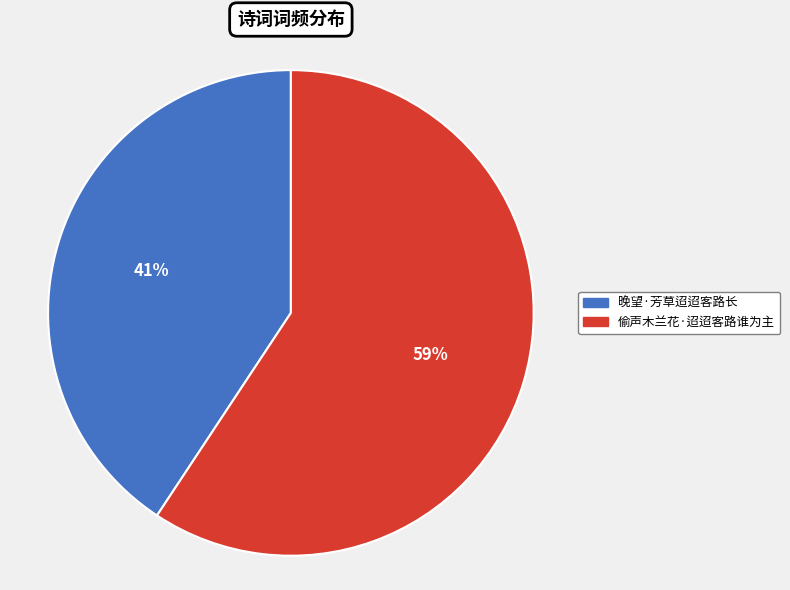

What is the ratio of the value at 晚望·芳草迢迢客路长 to the value at 偷声木兰花·迢迢客路谁为主?

0.7